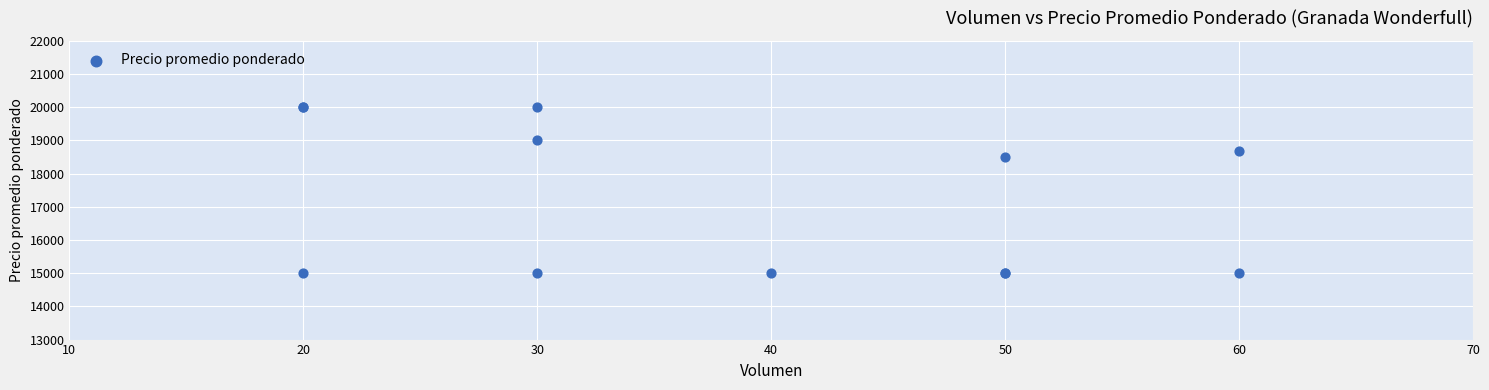

What Y value in the scatter plot is closest to 17500?

18500